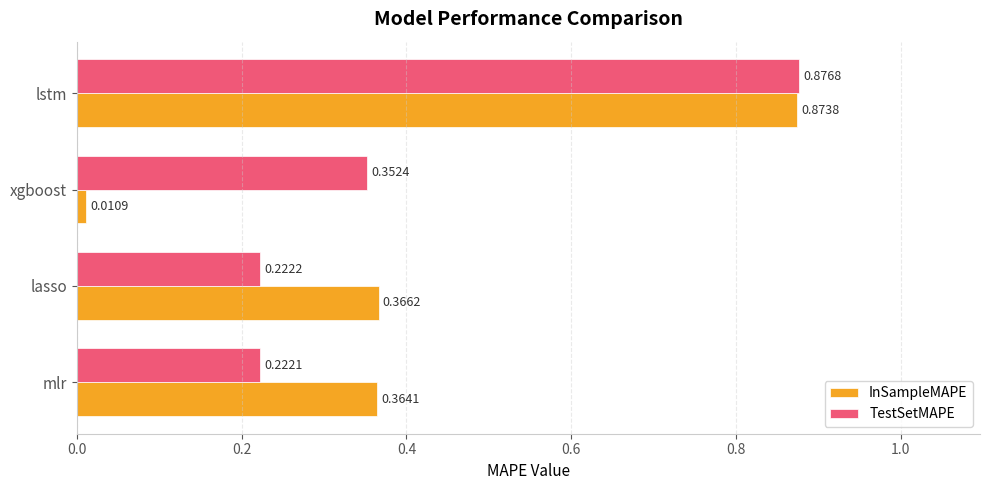

Which series has the largest total across all categories?

TestSetMAPE